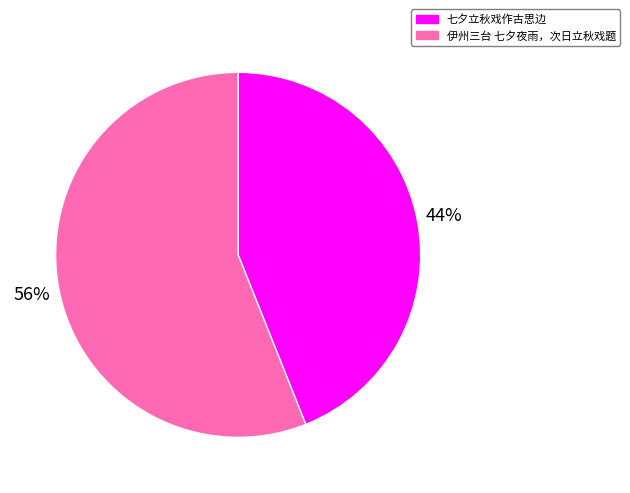

Which has a higher value, 伊州三台 七夕夜雨，次日立秋戏题 or 七夕立秋戏作古思边?

伊州三台 七夕夜雨，次日立秋戏题